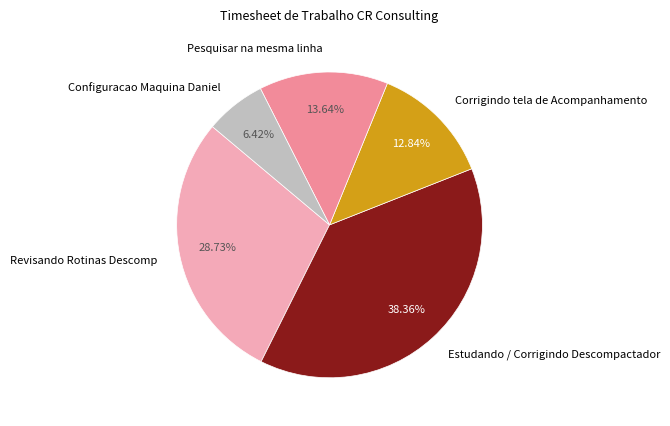

Is there any slice that represents more than half of the pie?

No